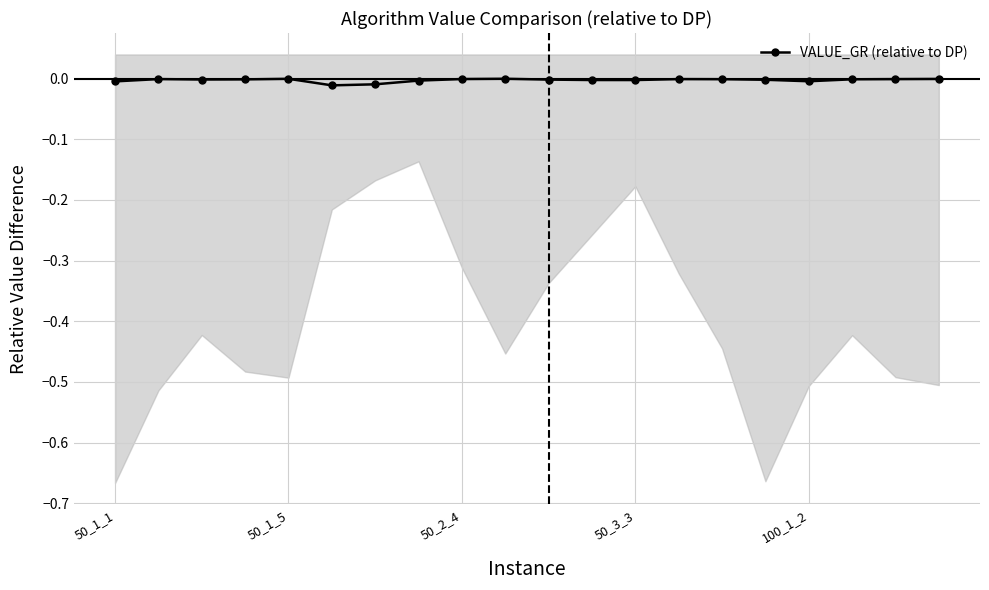

True or false: VALUE_GR (relative to DP) has more than 0 interior local peaks.

True